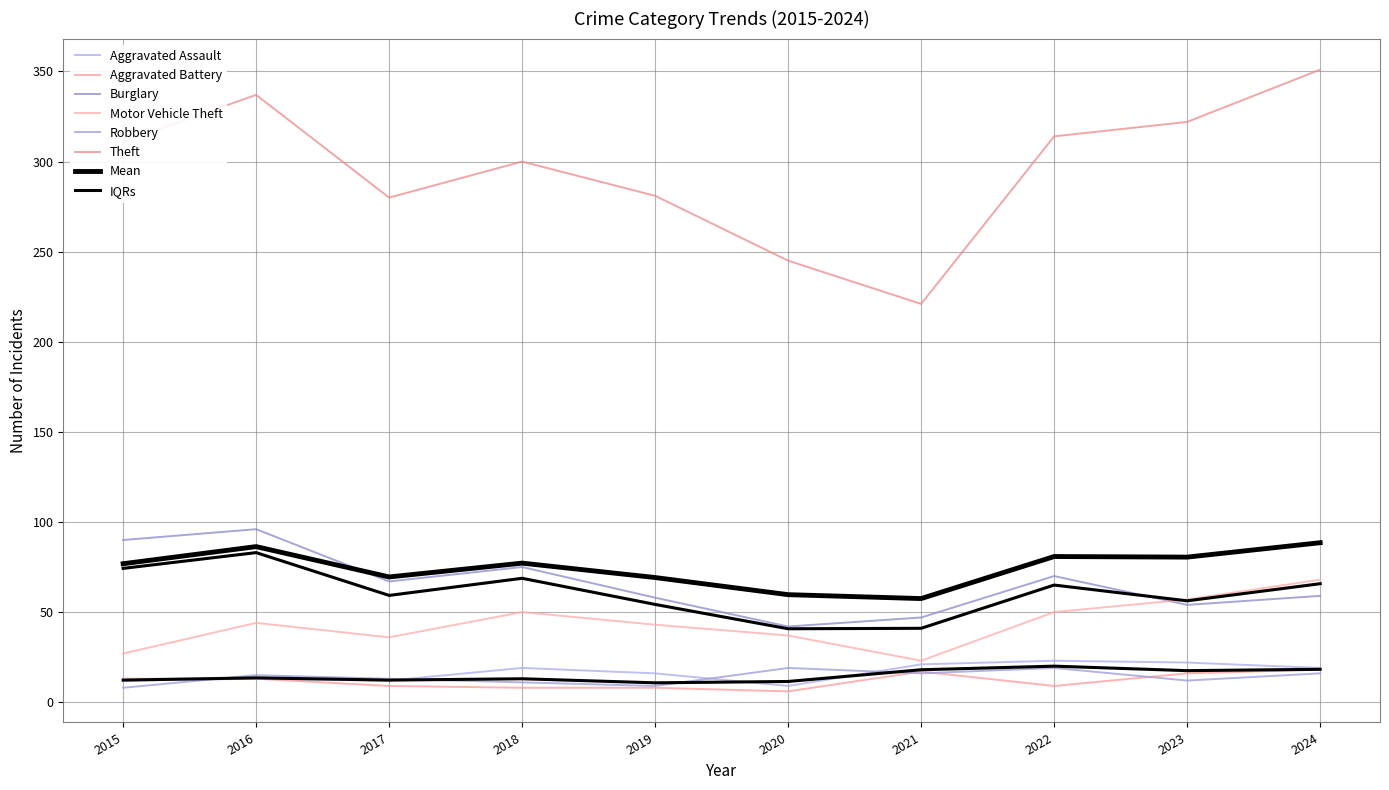

What is the sum of the Aggravated Assault values at 2022 and 2015?

35